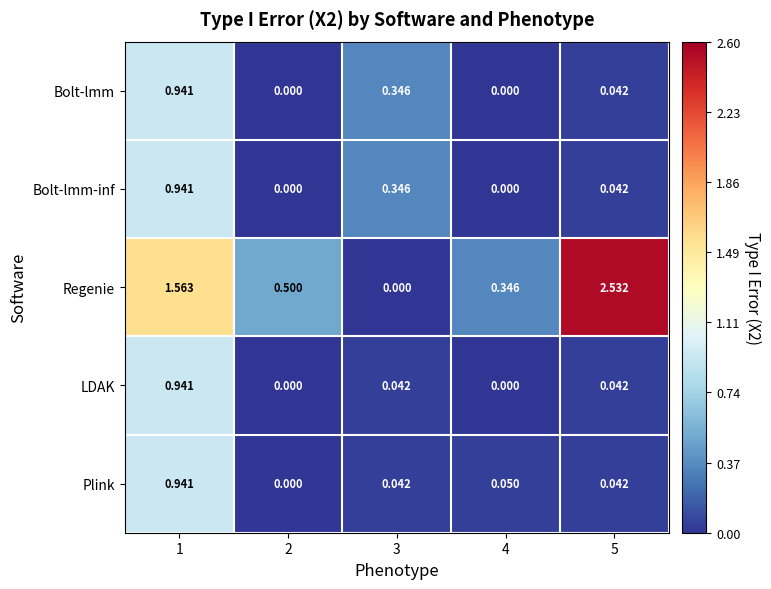

What is the total value across all series at 2?

0.5